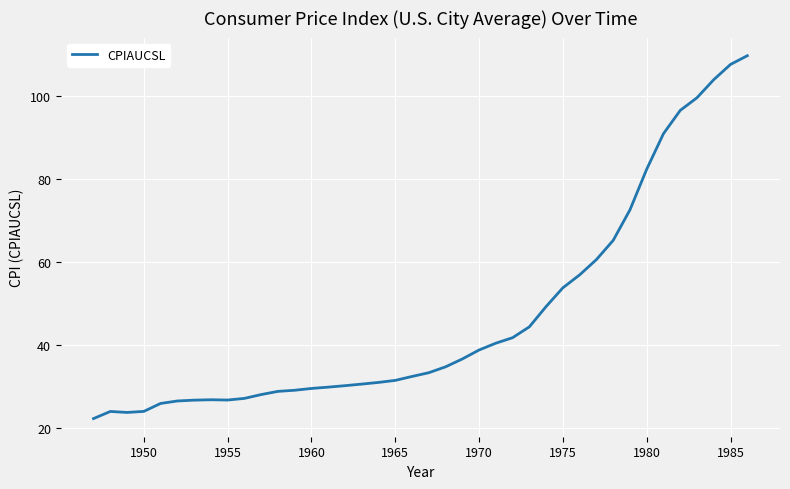

Is this an area chart (filled region under the line)?

No